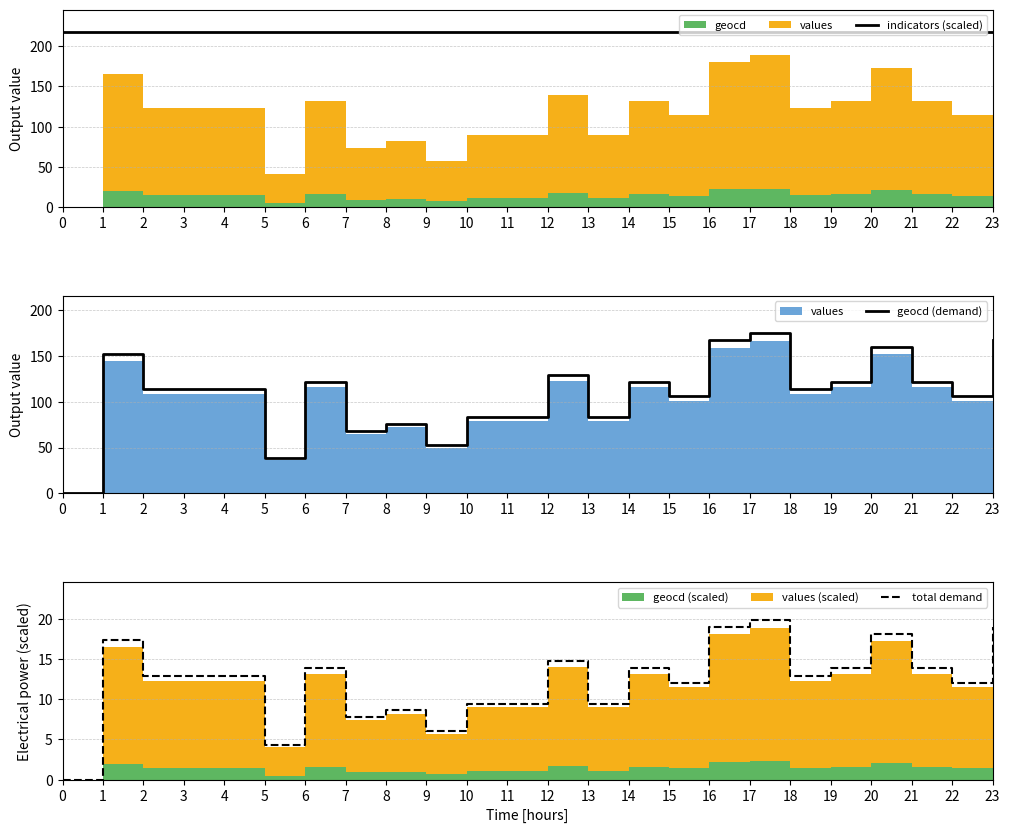

Reading left to right, extract all data points from this chart.

indicators (scaled): 217.3	217.3	217.3	217.3	217.3	217.3	217.3	217.3	217.3	217.3	217.3	217.3	217.3	217.3	217.3	217.3	217.3	217.3	217.3	217.3	217.3	217.3	217.3	217.3
geocd (demand): 0.0	152.2	114.1	114.1	114.1	38.0	121.7	68.5	76.1	53.3	83.7	83.7	129.3	83.7	121.7	106.5	167.4	175.0	114.1	121.7	159.8	121.7	106.5	167.4
total demand: 0.0	17.3	12.9	12.9	12.9	4.3	13.9	7.8	8.6	6.0	9.5	9.5	14.7	9.5	13.9	12.1	19.0	19.8	12.9	13.9	18.2	13.9	12.1	19.0